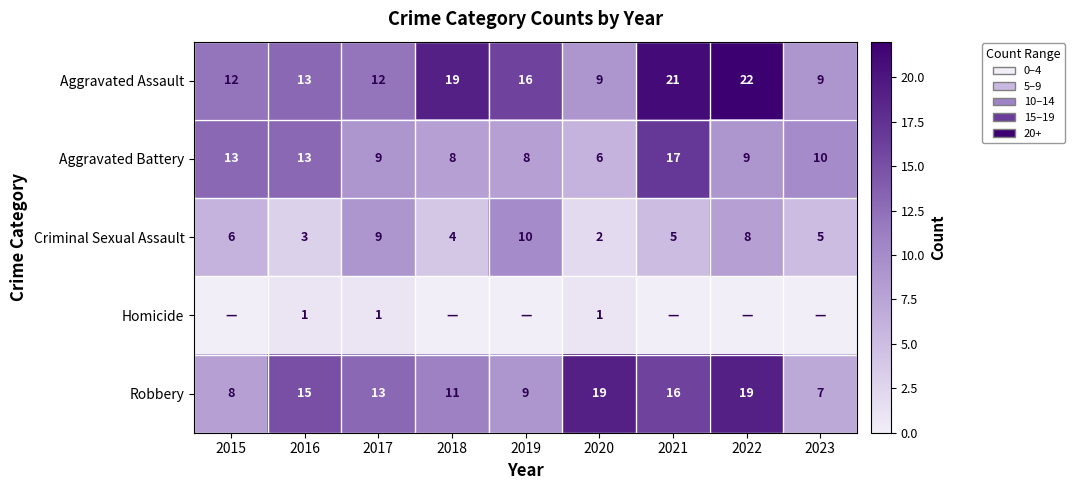

What is the average value of the Criminal Sexual Assault series?

6